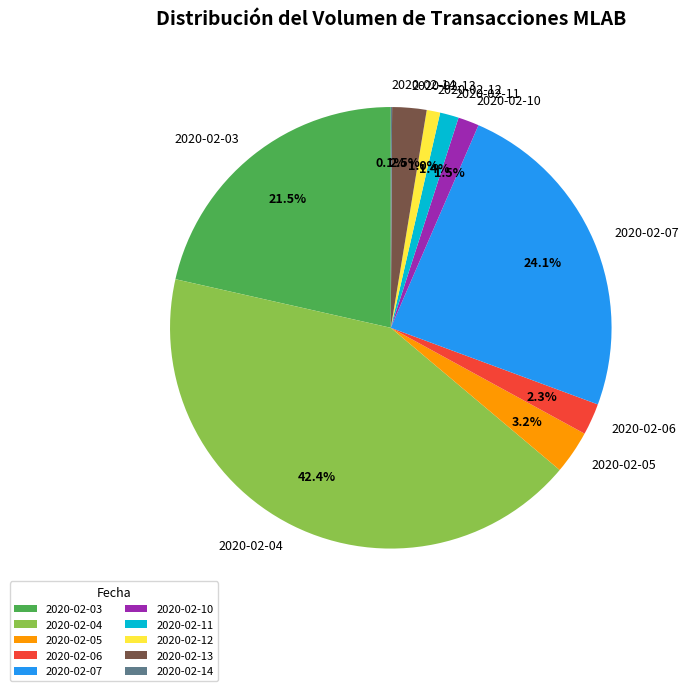

The 2020-02-07 slice represents 32% of the pie. True or false?

False